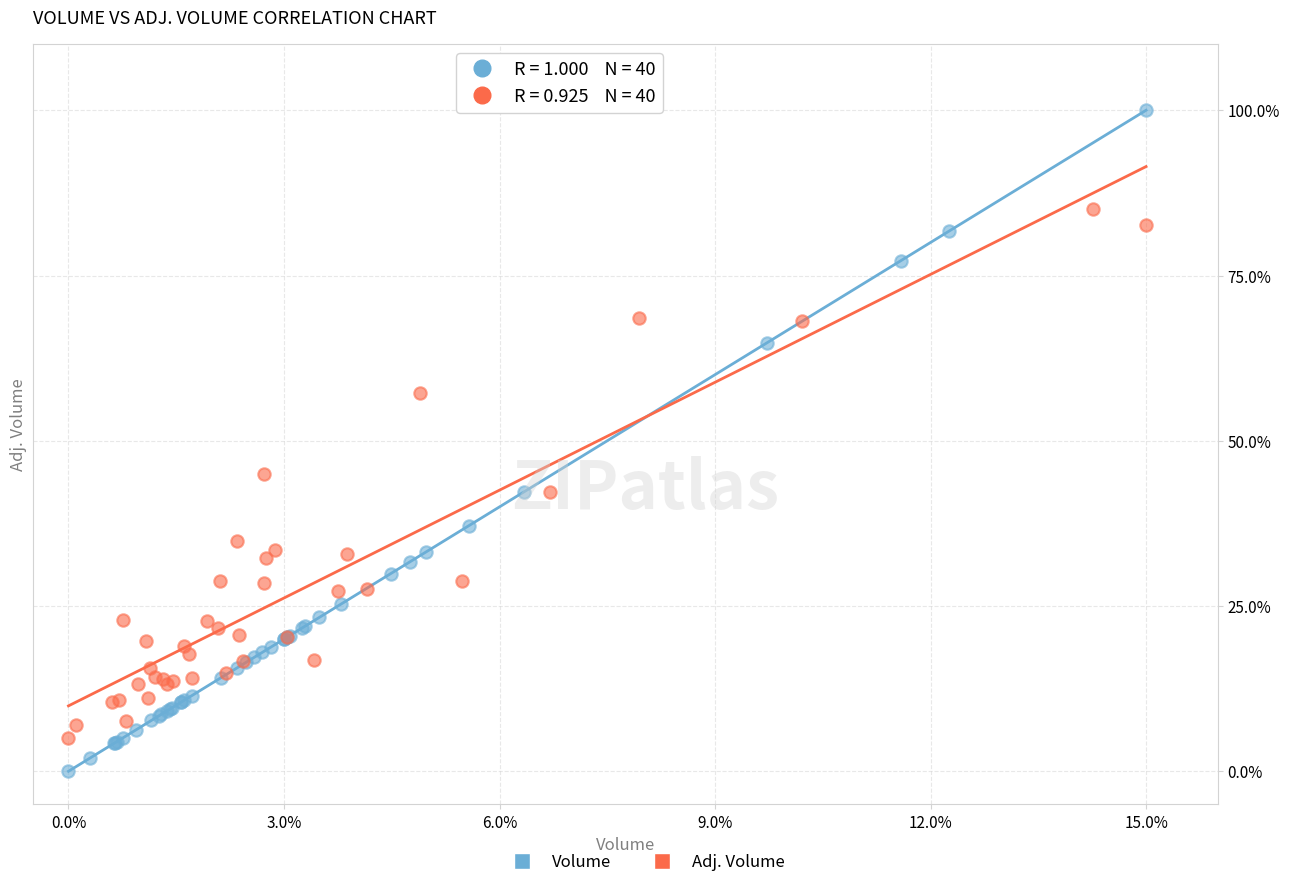

Which series contains the lowest Y value?

Volume